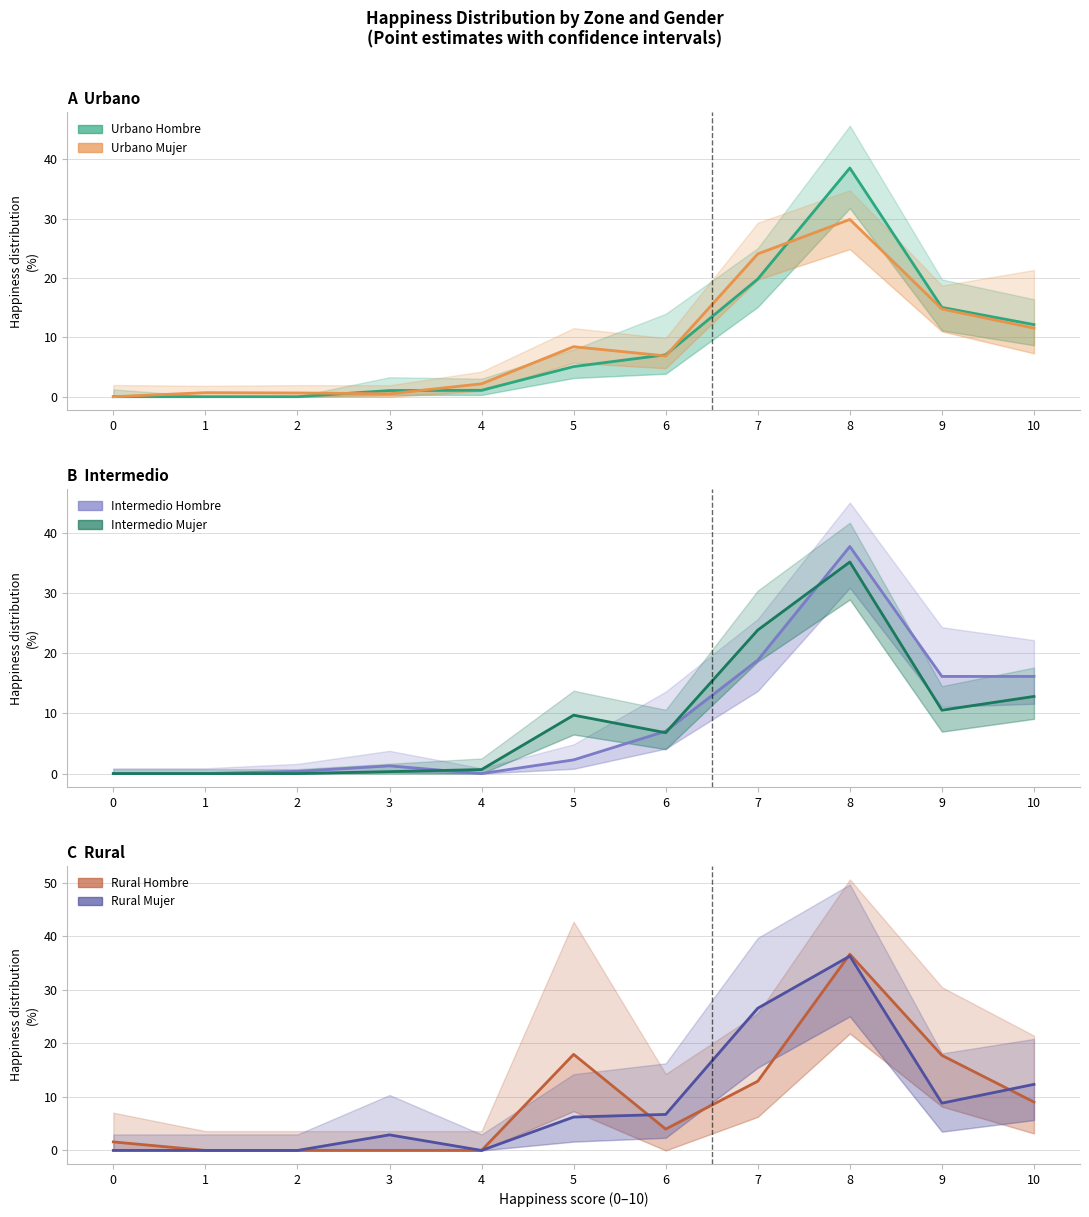

Between 5 and 2, which is larger?

5